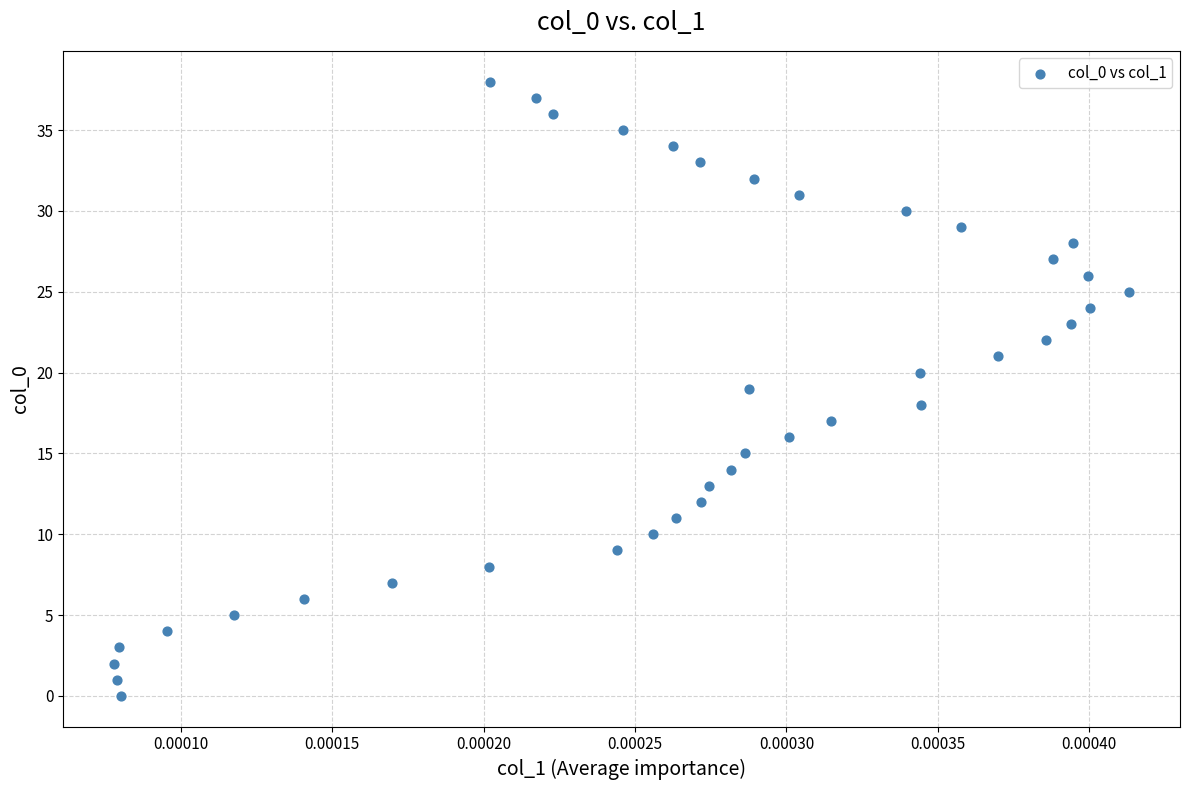

What is the range of Y values (max minus min)?

38